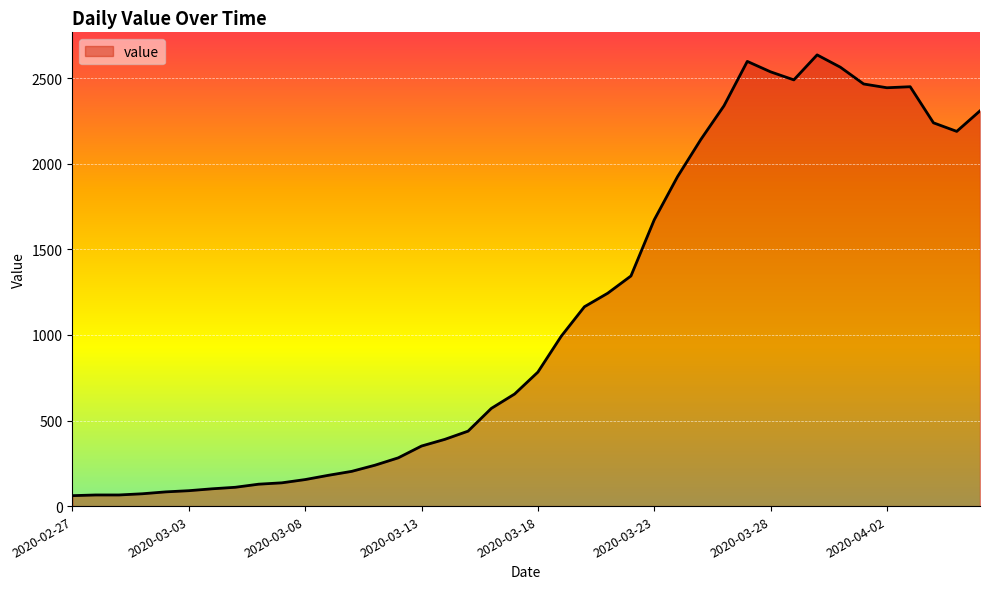

What is the difference between the maximum and minimum values?

2576